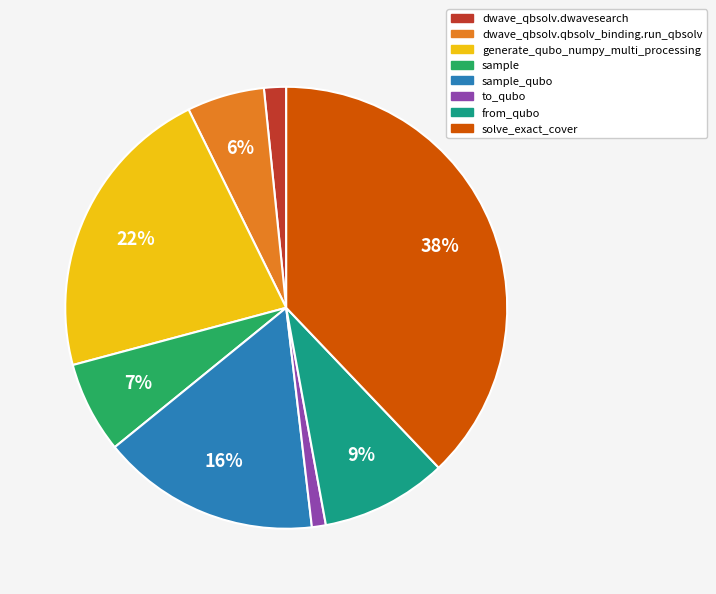

Count the number of slices in the pie.

8